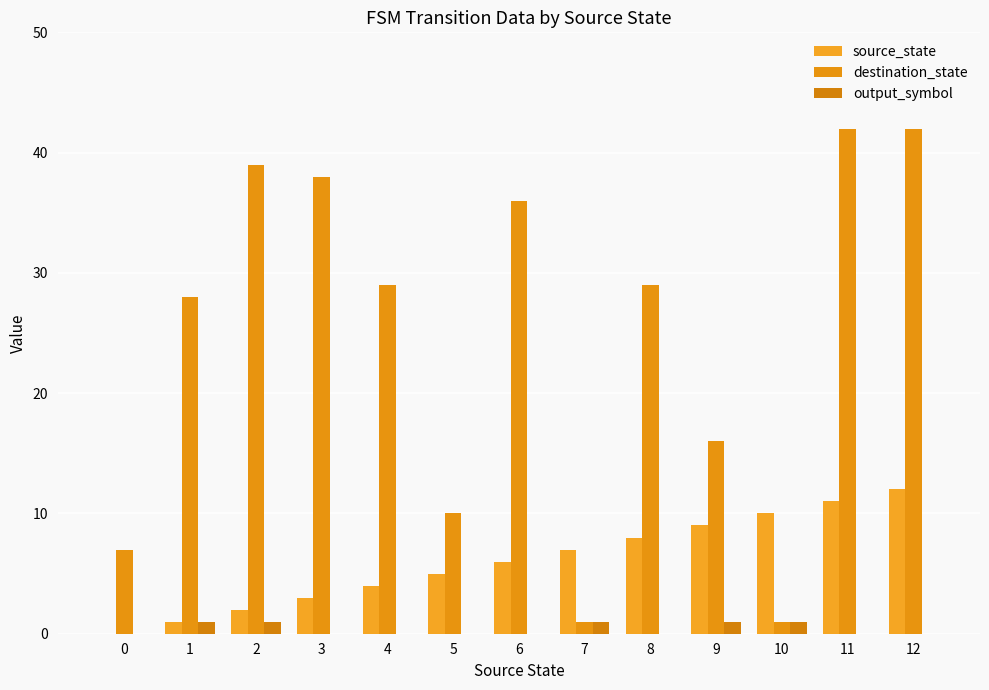

What is the sum of the output_symbol values at 1 and 10?

2